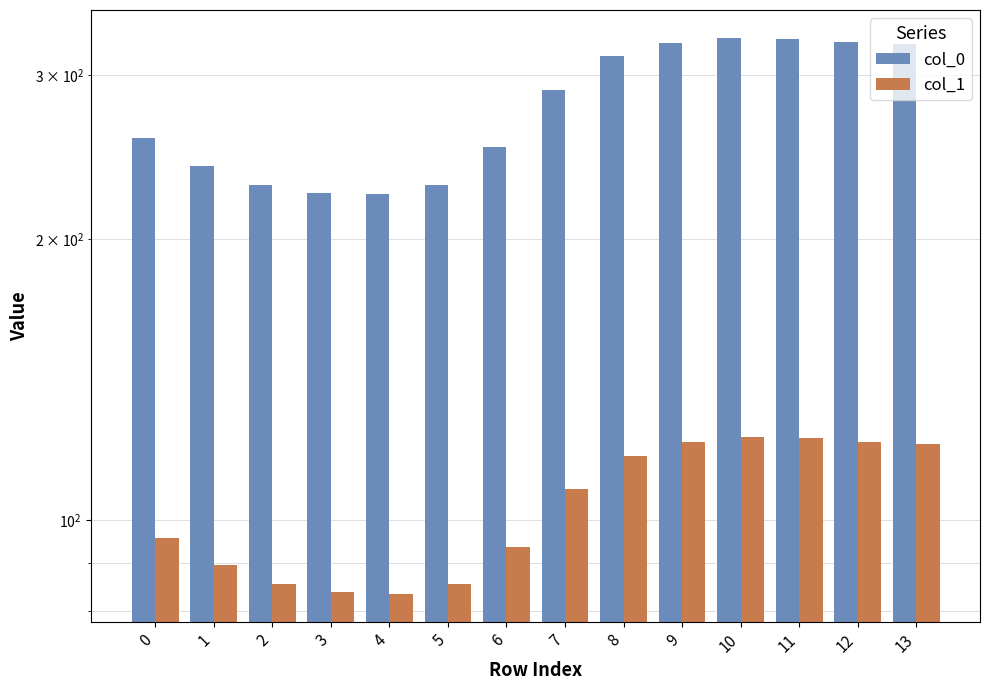

What is the spread (max minus min) of values at 12?

203.7